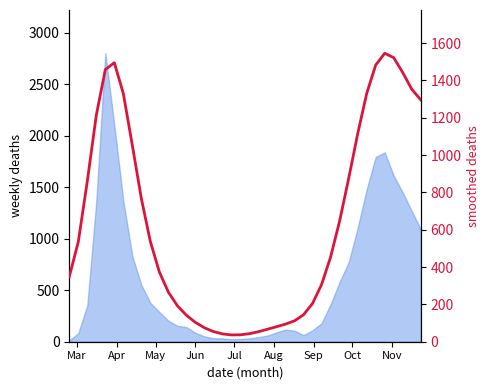

What is the difference between the maximum and minimum values?

1508.7